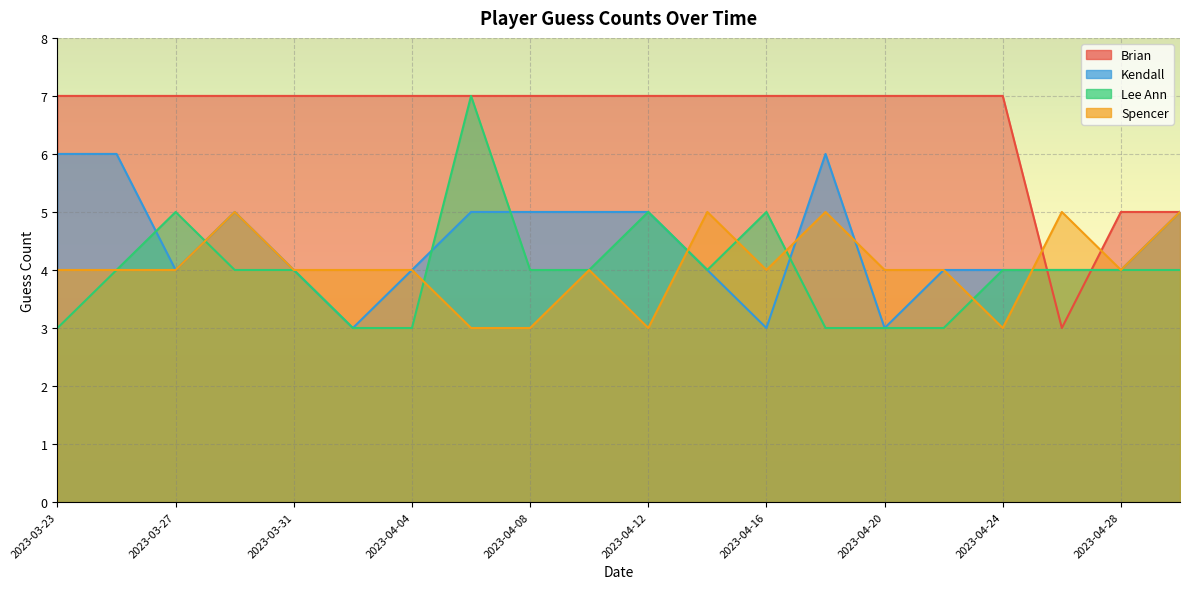

Reading left to right, list all the values displayed in this chart.

Brian: 2023-03-23=7	2023-03-25=7	2023-03-27=7	2023-03-29=7	2023-03-31=7	2023-04-02=7	2023-04-04=7	2023-04-06=7	2023-04-08=7	2023-04-10=7	2023-04-12=7	2023-04-14=7	2023-04-16=7	2023-04-18=7	2023-04-20=7	2023-04-22=7	2023-04-24=7	2023-04-26=3	2023-04-28=5	2023-04-30=5
Kendall: 2023-03-23=6	2023-03-25=6	2023-03-27=4	2023-03-29=5	2023-03-31=4	2023-04-02=3	2023-04-04=4	2023-04-06=5	2023-04-08=5	2023-04-10=5	2023-04-12=5	2023-04-14=4	2023-04-16=3	2023-04-18=6	2023-04-20=3	2023-04-22=4	2023-04-24=4	2023-04-26=4	2023-04-28=4	2023-04-30=5
Lee Ann: 2023-03-23=3	2023-03-25=4	2023-03-27=5	2023-03-29=4	2023-03-31=4	2023-04-02=3	2023-04-04=3	2023-04-06=7	2023-04-08=4	2023-04-10=4	2023-04-12=5	2023-04-14=4	2023-04-16=5	2023-04-18=3	2023-04-20=3	2023-04-22=3	2023-04-24=4	2023-04-26=4	2023-04-28=4	2023-04-30=4
Spencer: 2023-03-23=4	2023-03-25=4	2023-03-27=4	2023-03-29=5	2023-03-31=4	2023-04-02=4	2023-04-04=4	2023-04-06=3	2023-04-08=3	2023-04-10=4	2023-04-12=3	2023-04-14=5	2023-04-16=4	2023-04-18=5	2023-04-20=4	2023-04-22=4	2023-04-24=3	2023-04-26=5	2023-04-28=4	2023-04-30=5